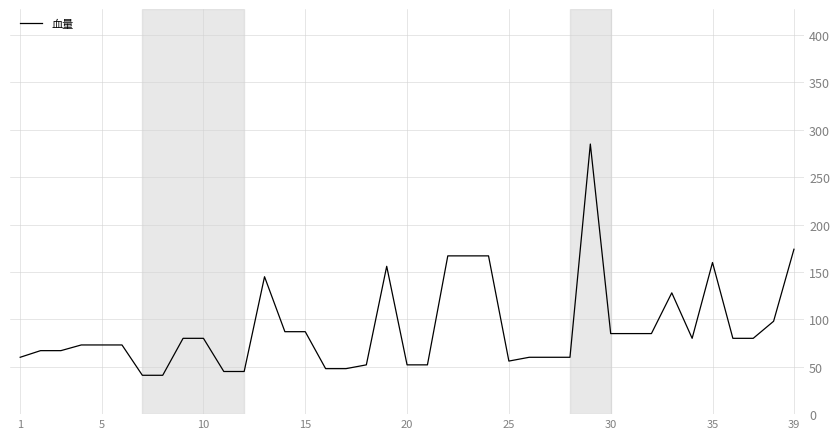

How many values are below 80?

19